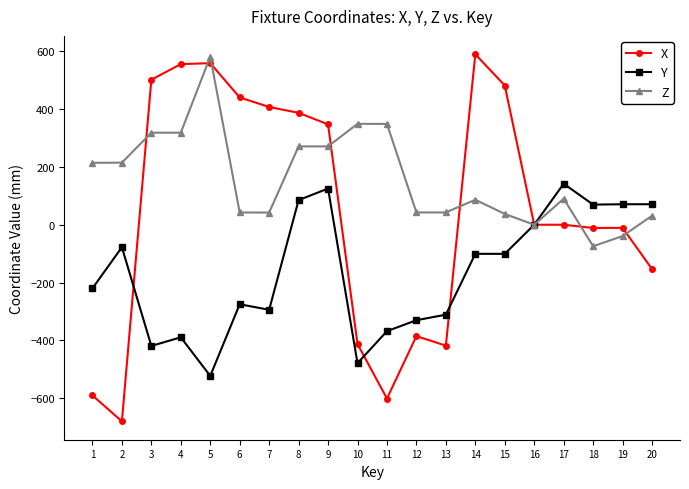

Does the chart display data point markers on the line(s)?

Yes